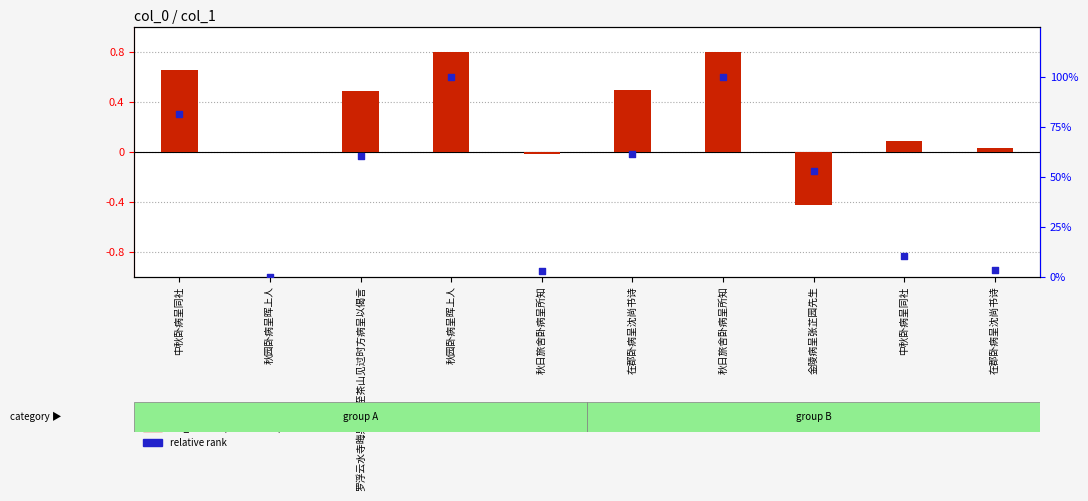

At how many categories does at least one series exceed 0?

9